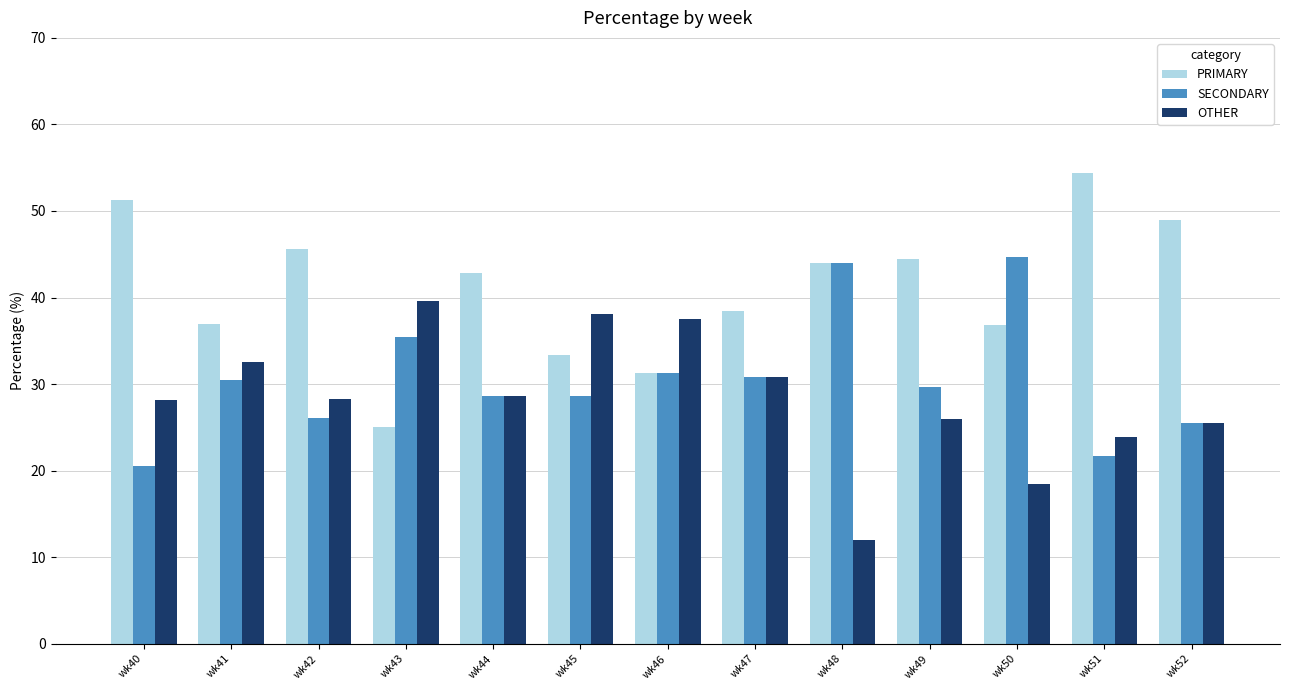

Which series has the largest total across all categories?

PRIMARY